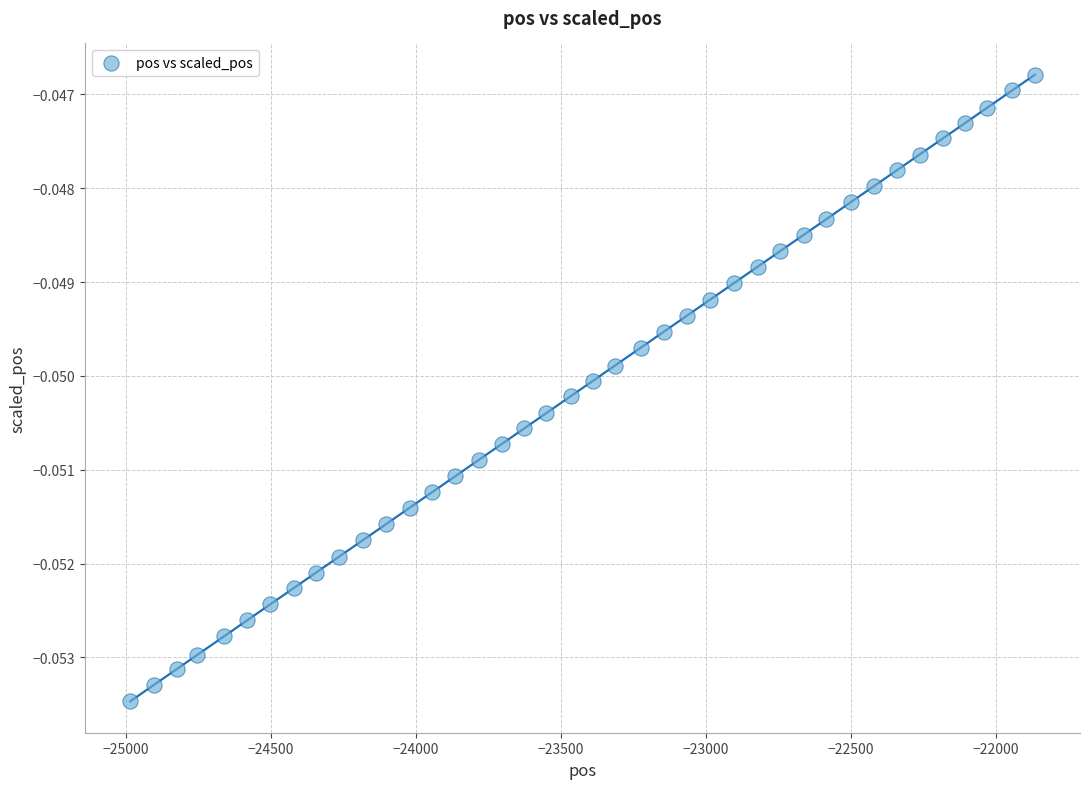

What is the range of X values (max minus min)?

3120.0